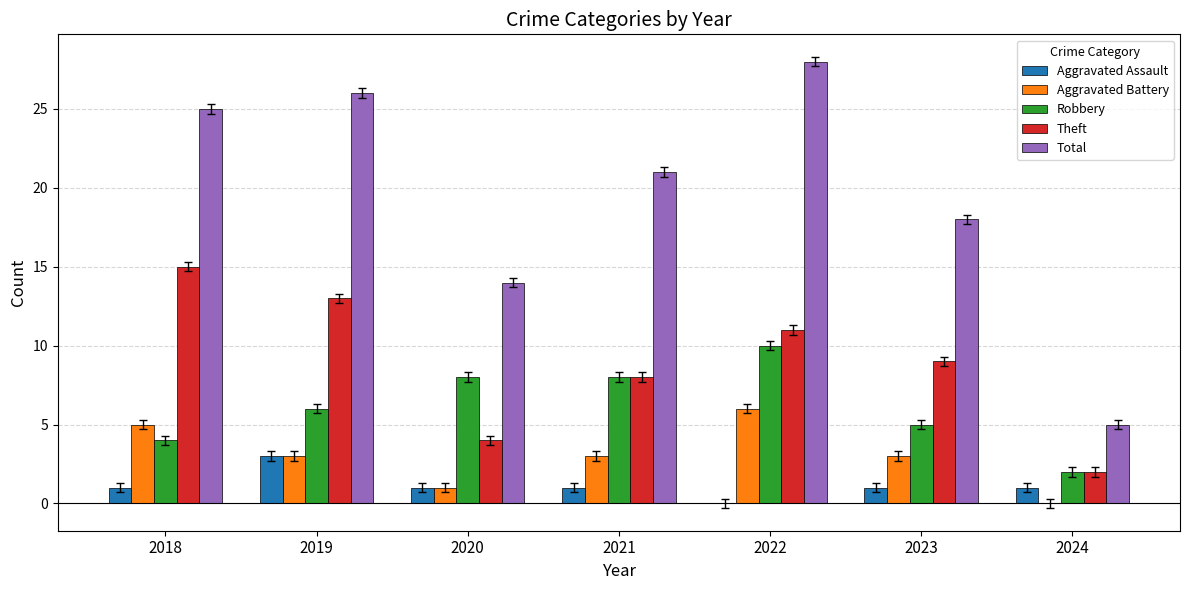

Count the Aggravated Assault values in the range 1 to 2.

5